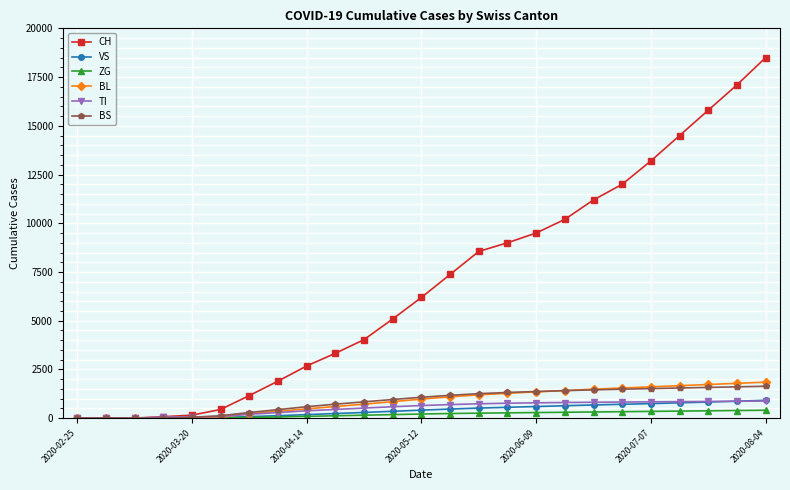

What is the maximum value for BL?

1850